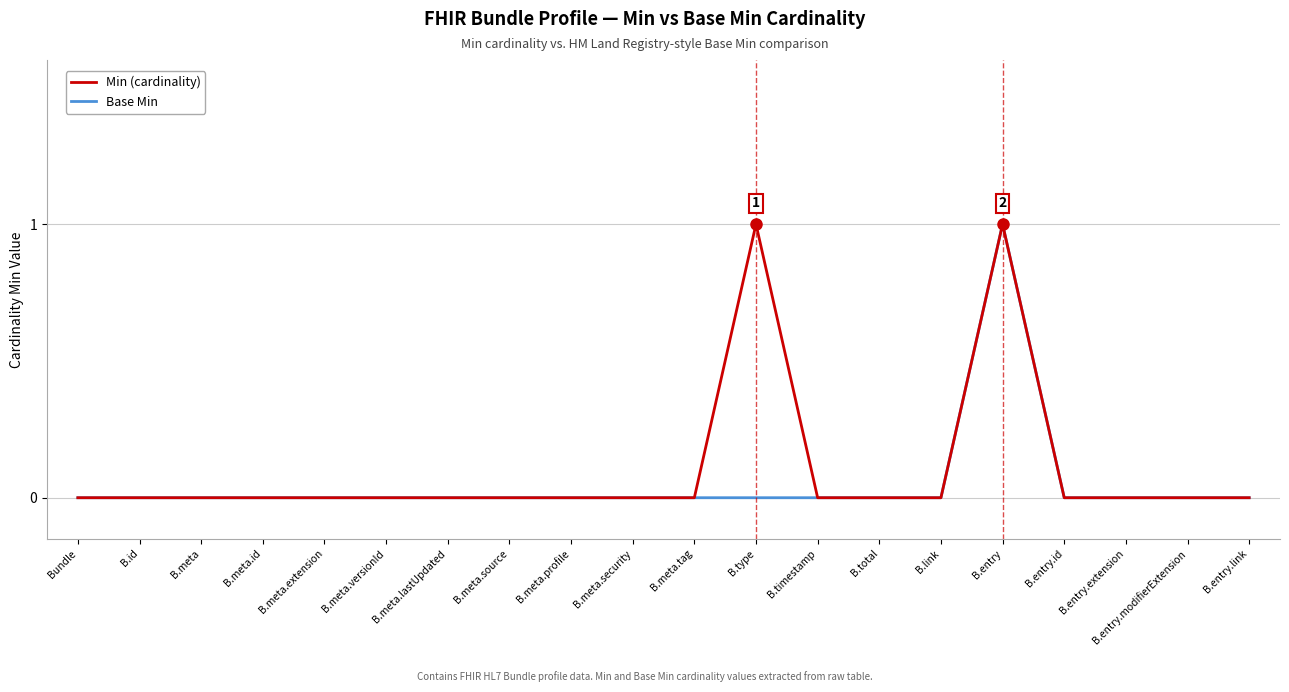

Reading left to right, list all the values displayed in this chart.

Min (cardinality): Bundle=0	B.id=0	B.meta=0	B.meta.id=0	B.meta.extension=0	B.meta.versionId=0	B.meta.lastUpdated=0	B.meta.source=0	B.meta.profile=0	B.meta.security=0	B.meta.tag=0	B.type=1	B.timestamp=0	B.total=0	B.link=0	B.entry=1	B.entry.id=0	B.entry.extension=0	B.entry.modifierExtension=0	B.entry.link=0
Base Min: Bundle=0	B.id=0	B.meta=0	B.meta.id=0	B.meta.extension=0	B.meta.versionId=0	B.meta.lastUpdated=0	B.meta.source=0	B.meta.profile=0	B.meta.security=0	B.meta.tag=0	B.type=0	B.timestamp=0	B.total=0	B.link=0	B.entry=1	B.entry.id=0	B.entry.extension=0	B.entry.modifierExtension=0	B.entry.link=0